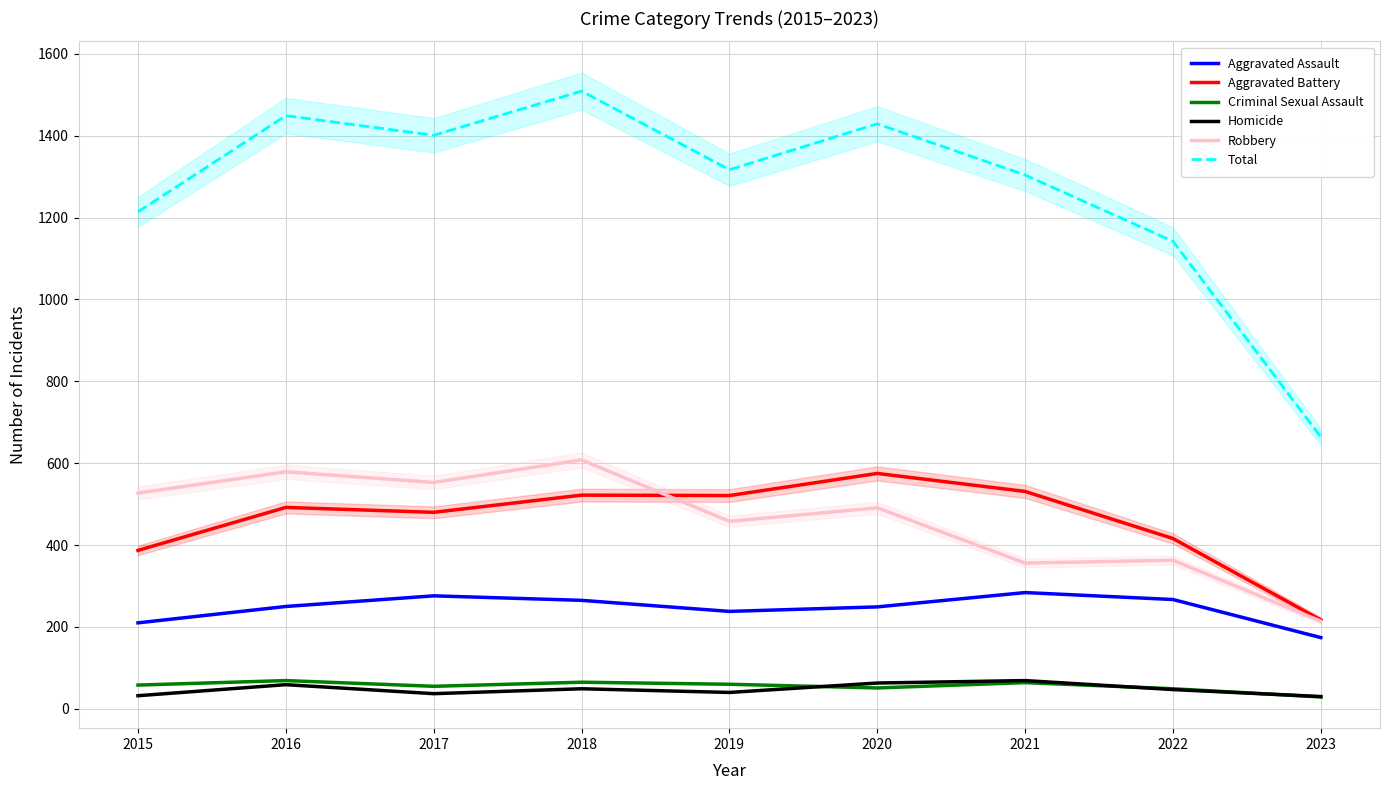

What is the maximum value shown in the chart?

1509